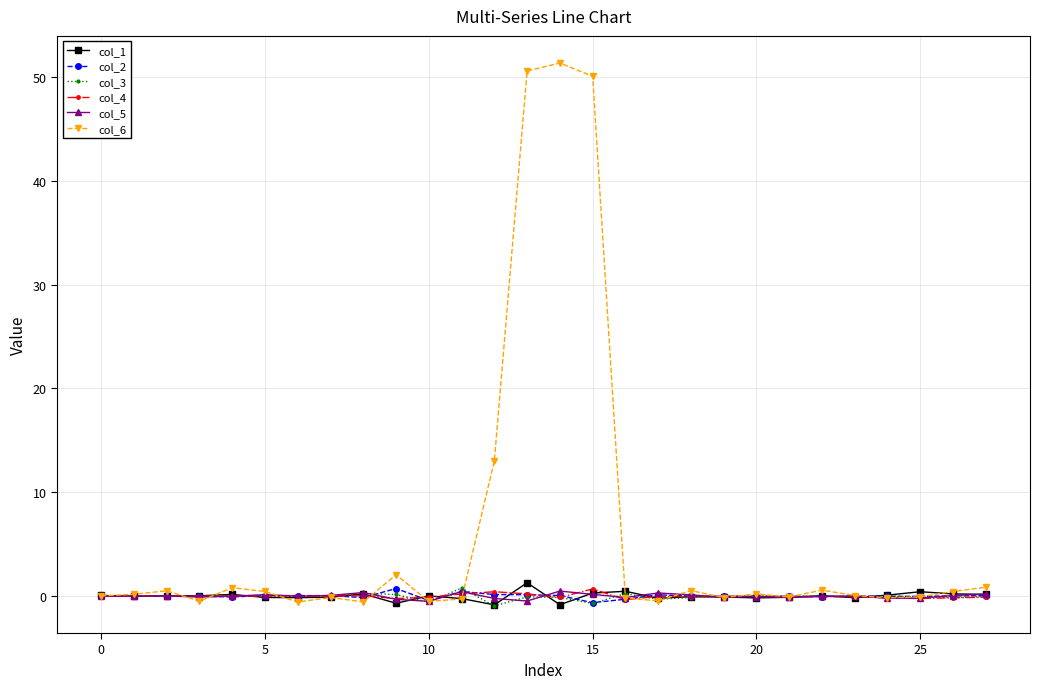

At how many categories does at least one series exceed 14?

3